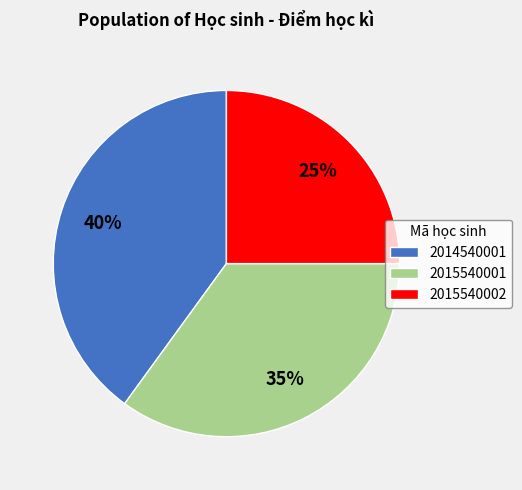

Between 2015540001 and 2015540002, which is larger?

2015540001